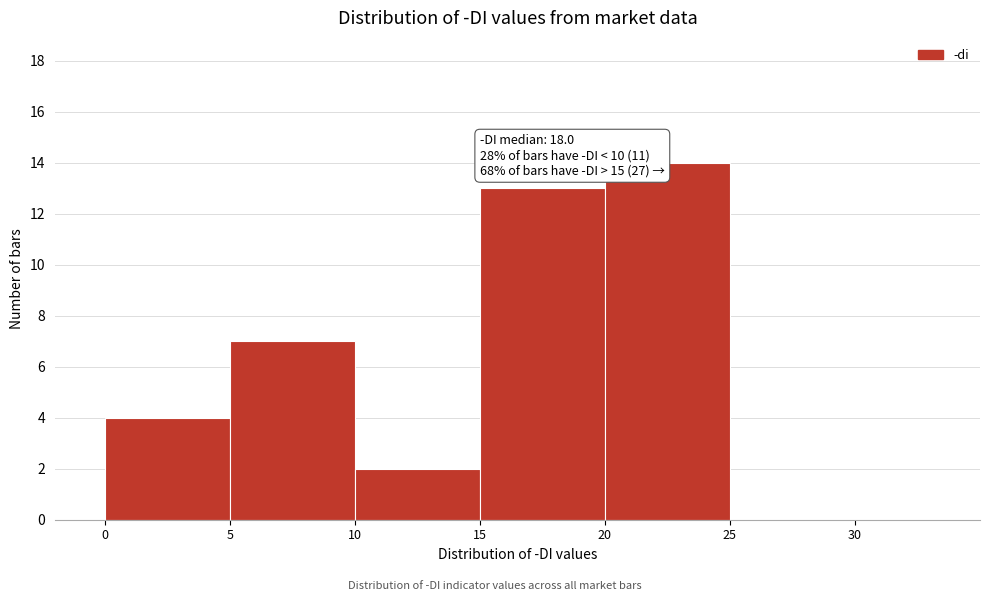

Which range on the x-axis has the tallest bar?

20 to 25